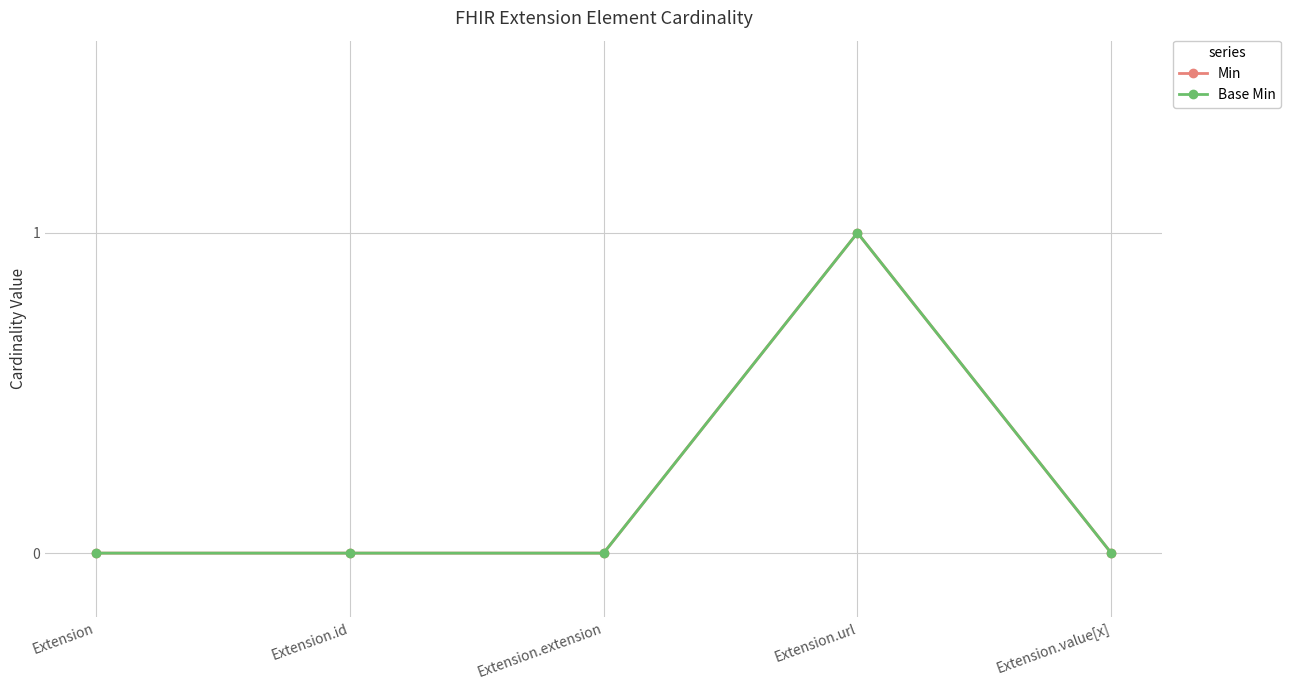

List the series in order of their peak value, highest first.

Min, Base Min